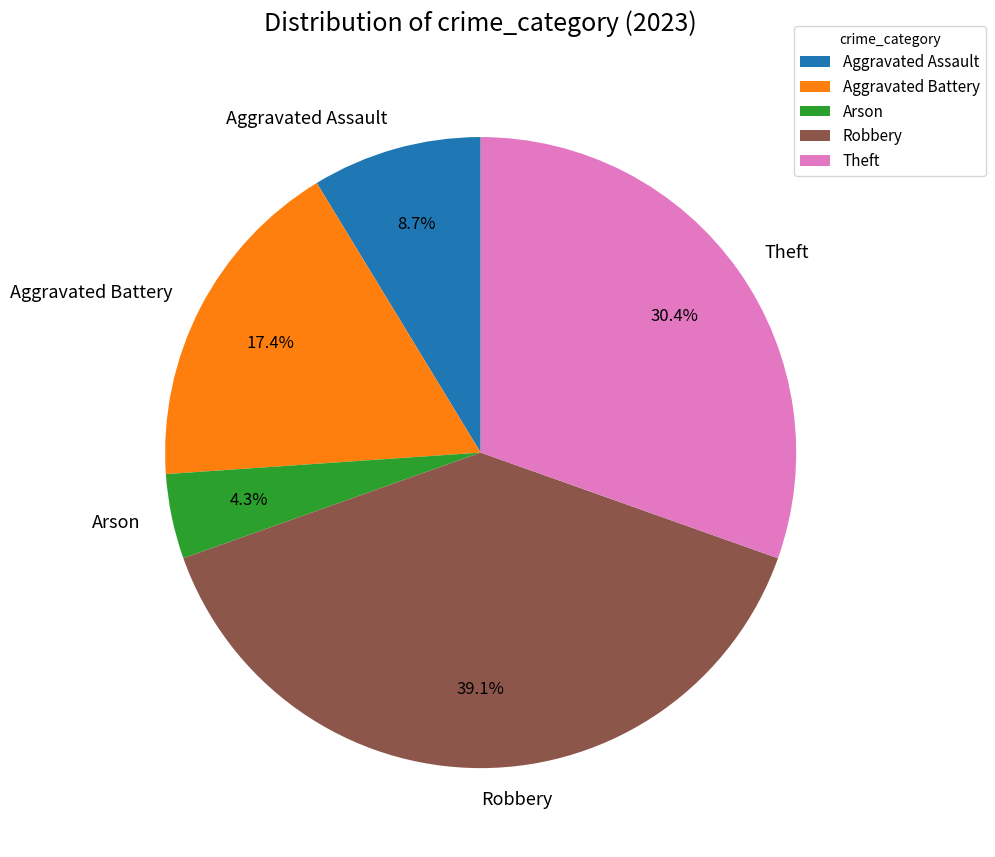

How many slices are in this pie chart?

5